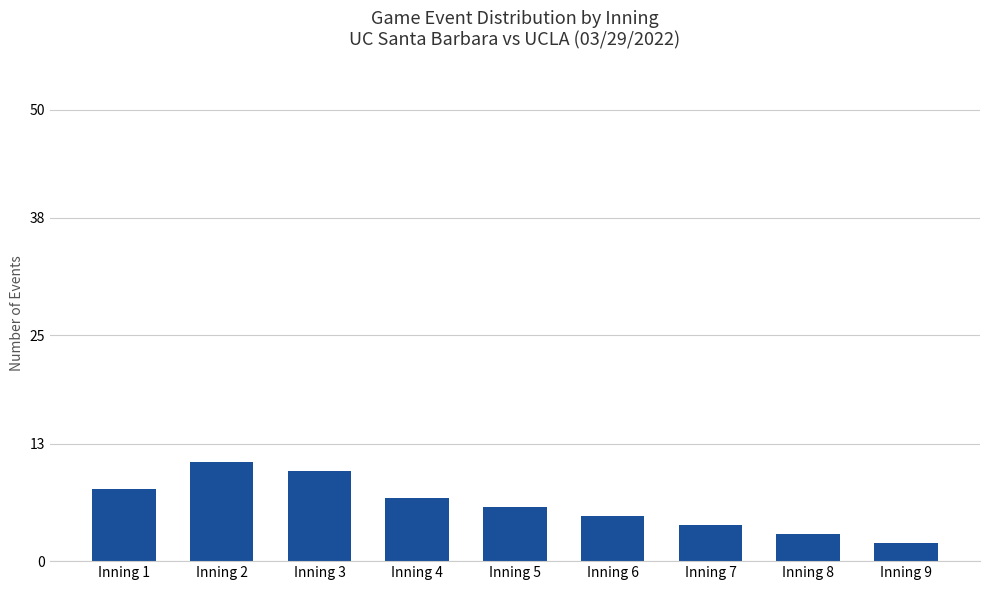

Which category has the lowest value across all series?

Inning 9